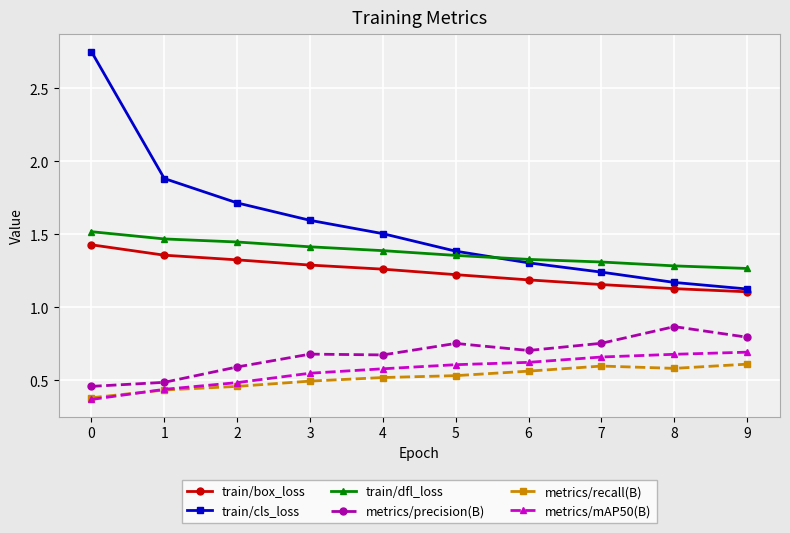

What is the total value across all series at 5?

5.9